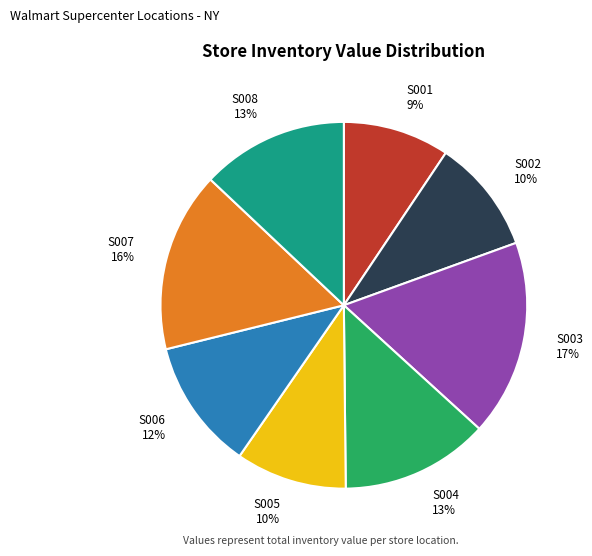

Count the number of slices in the pie.

8